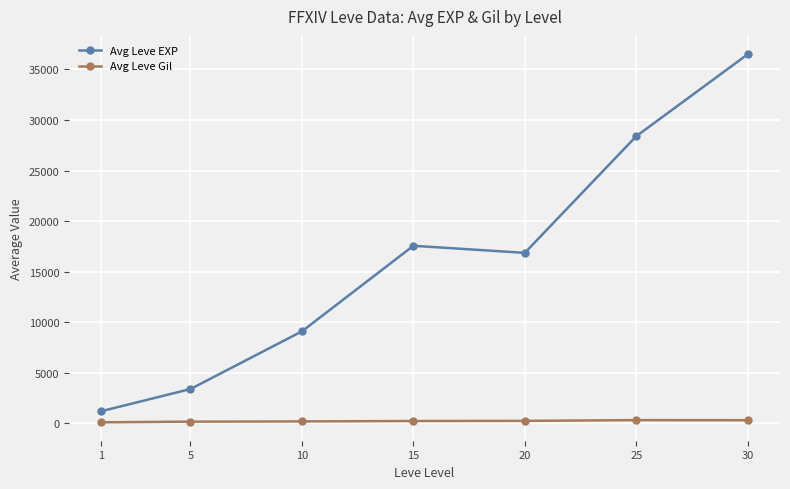

Which series has the largest total across all categories?

Avg Leve EXP